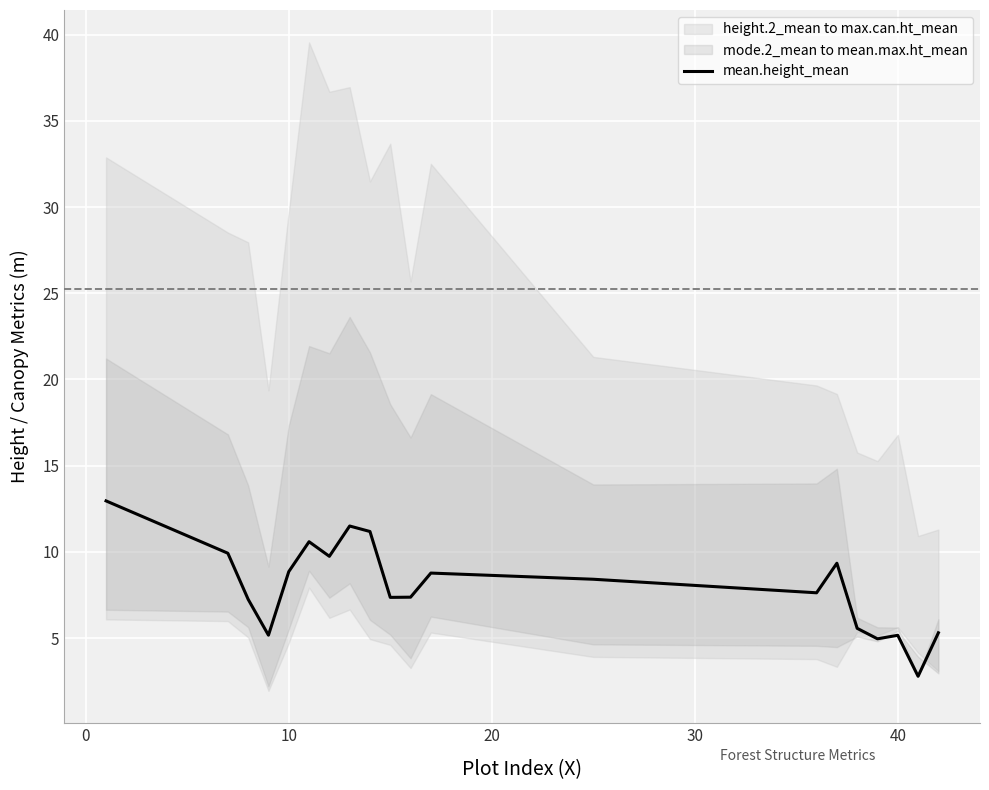

How many lines are shown in the chart?

1